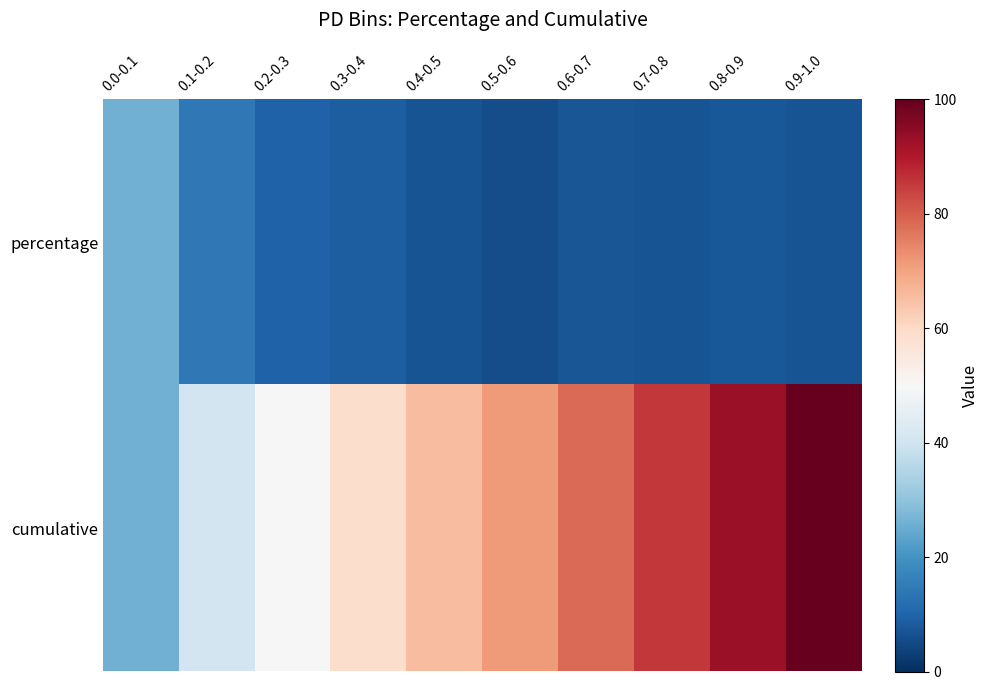

Rank the series by their maximum value, from lowest to highest.

percentage, cumulative